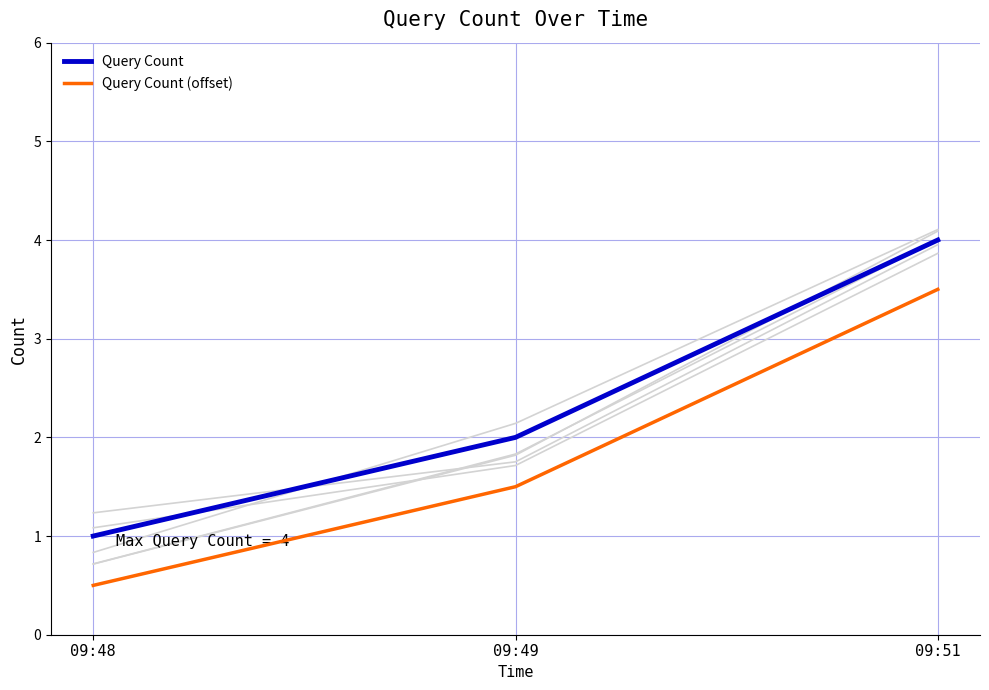

How many data points does each series have?

3